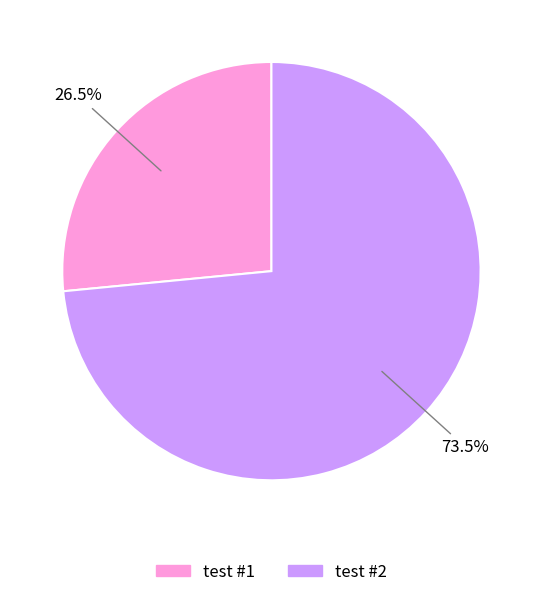

Which category accounts for the majority?

test #2